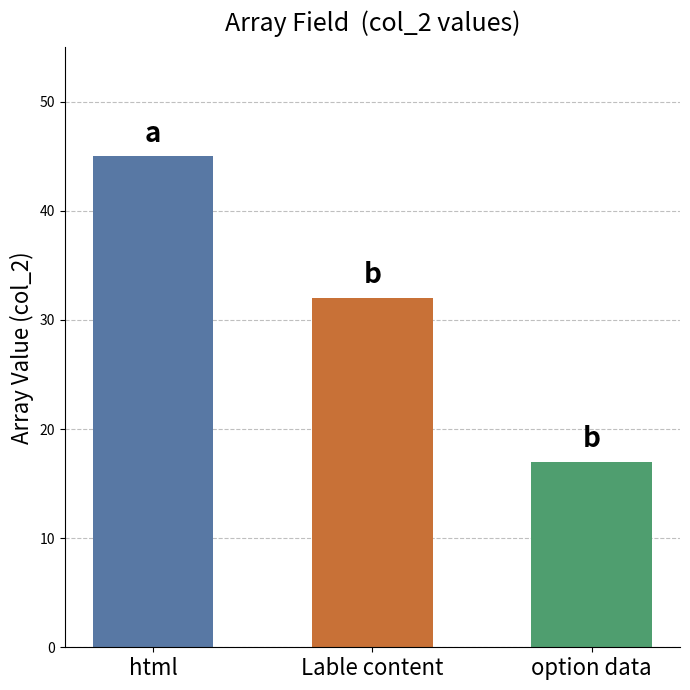

Which has a higher value, Lable content or option data?

Lable content